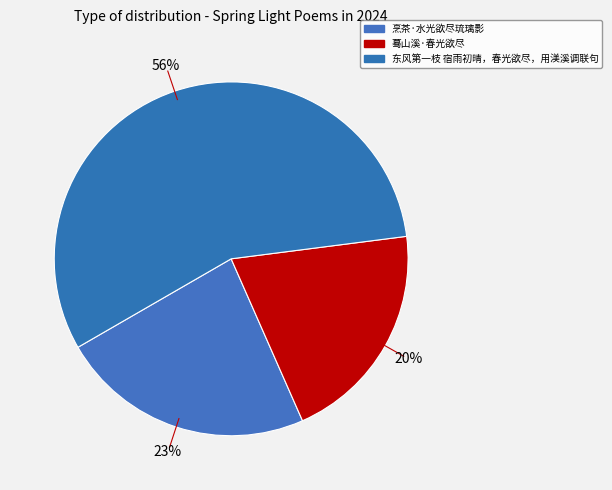

What is the ratio of the value at 东风第一枝 宿雨初晴，春光欲尽，用渼溪调联句 to the value at 烹茶·水光欲尽琉璃影?

2.4